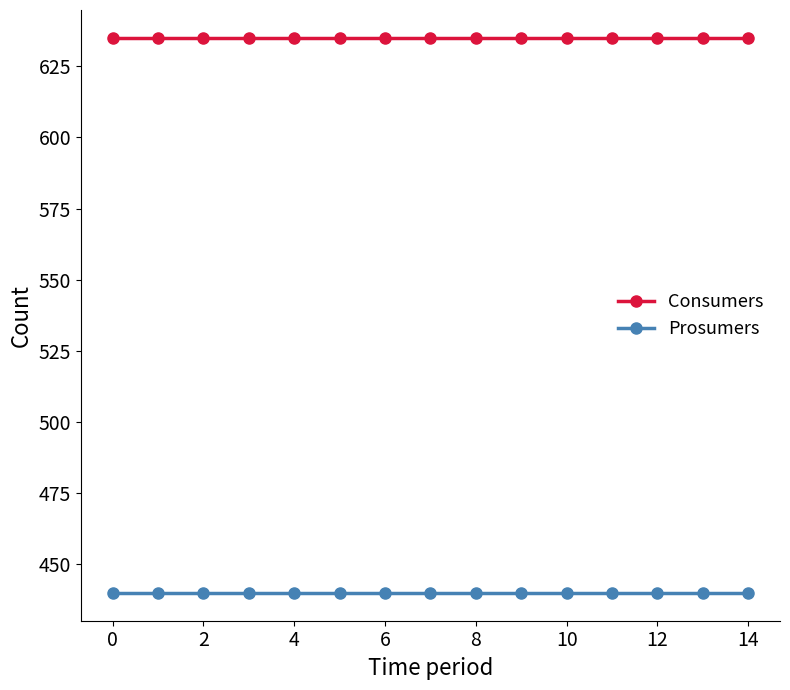

Rank the series by their average value, from highest to lowest.

Consumers, Prosumers